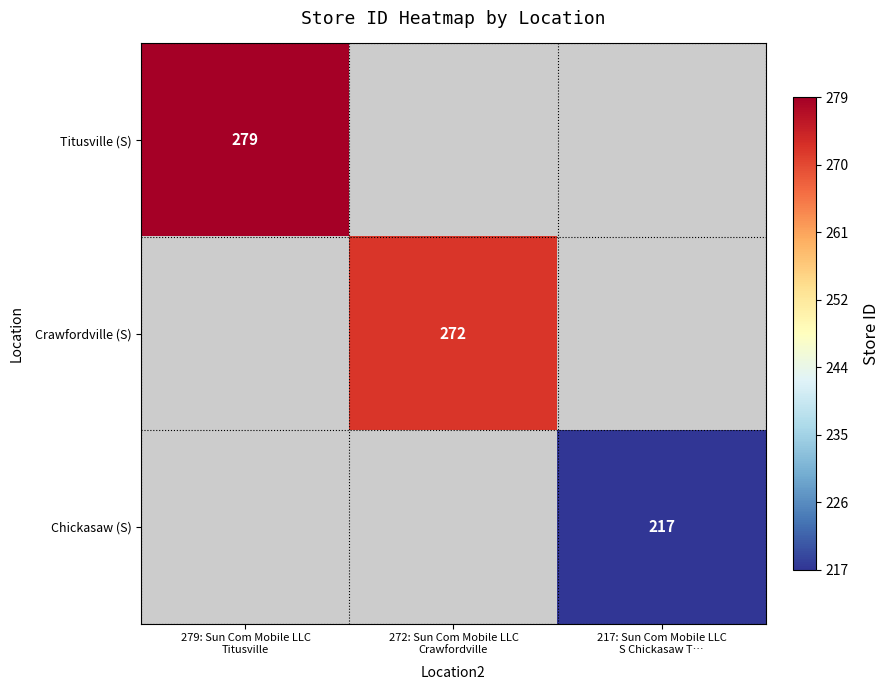

Which label corresponds to the smallest value in the chart?

217: Sun Com Mobile LLC
S Chickasaw T…